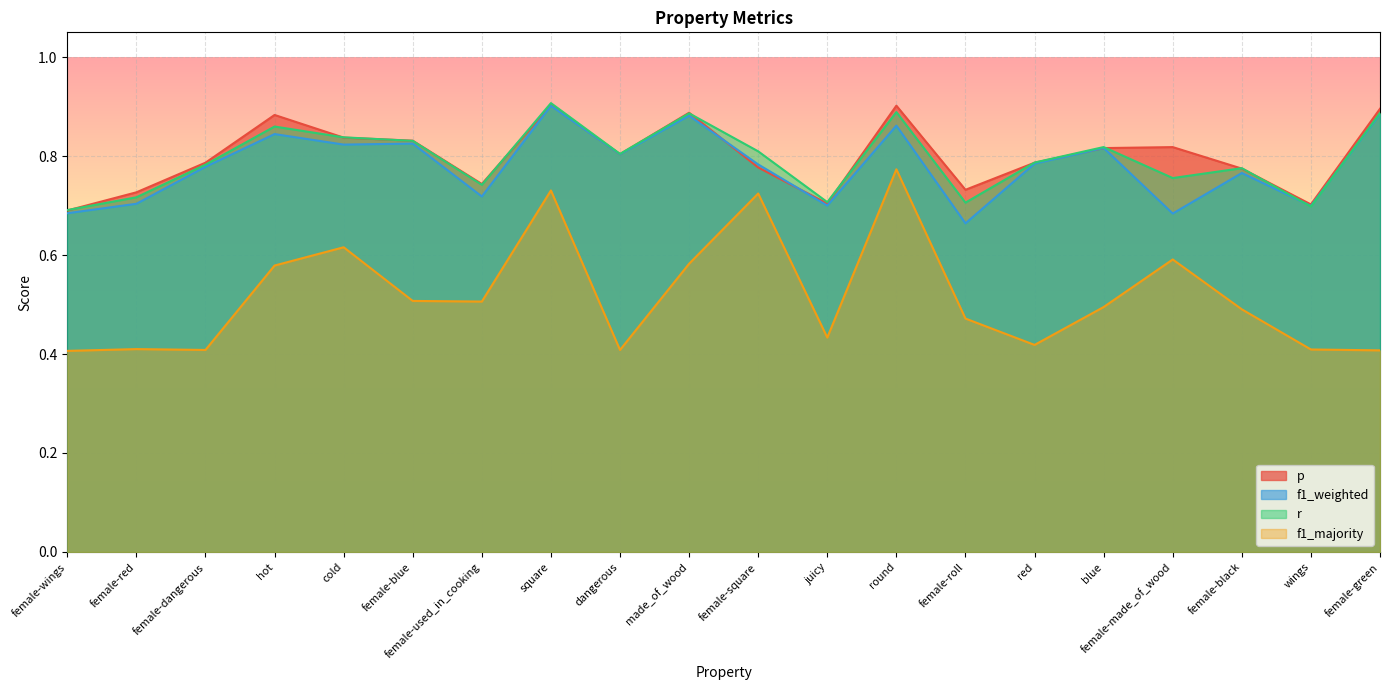

At which category does the chart reach its minimum across all series?

female-wings